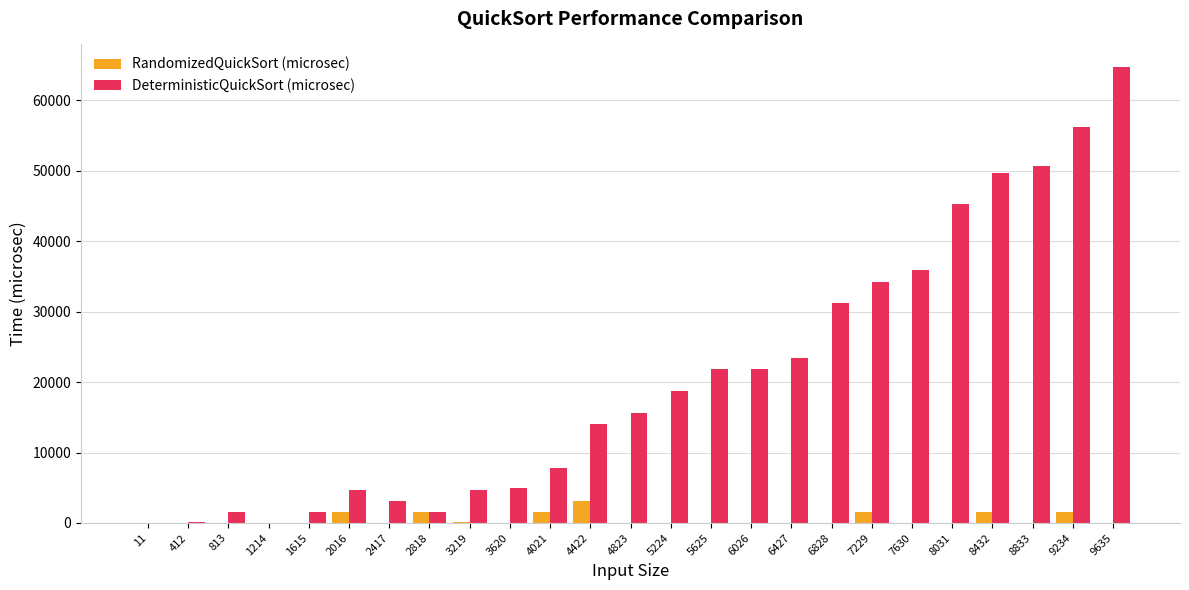

The value of DeterministicQuickSort (microsec) at 3219 is 4696. True or false?

True